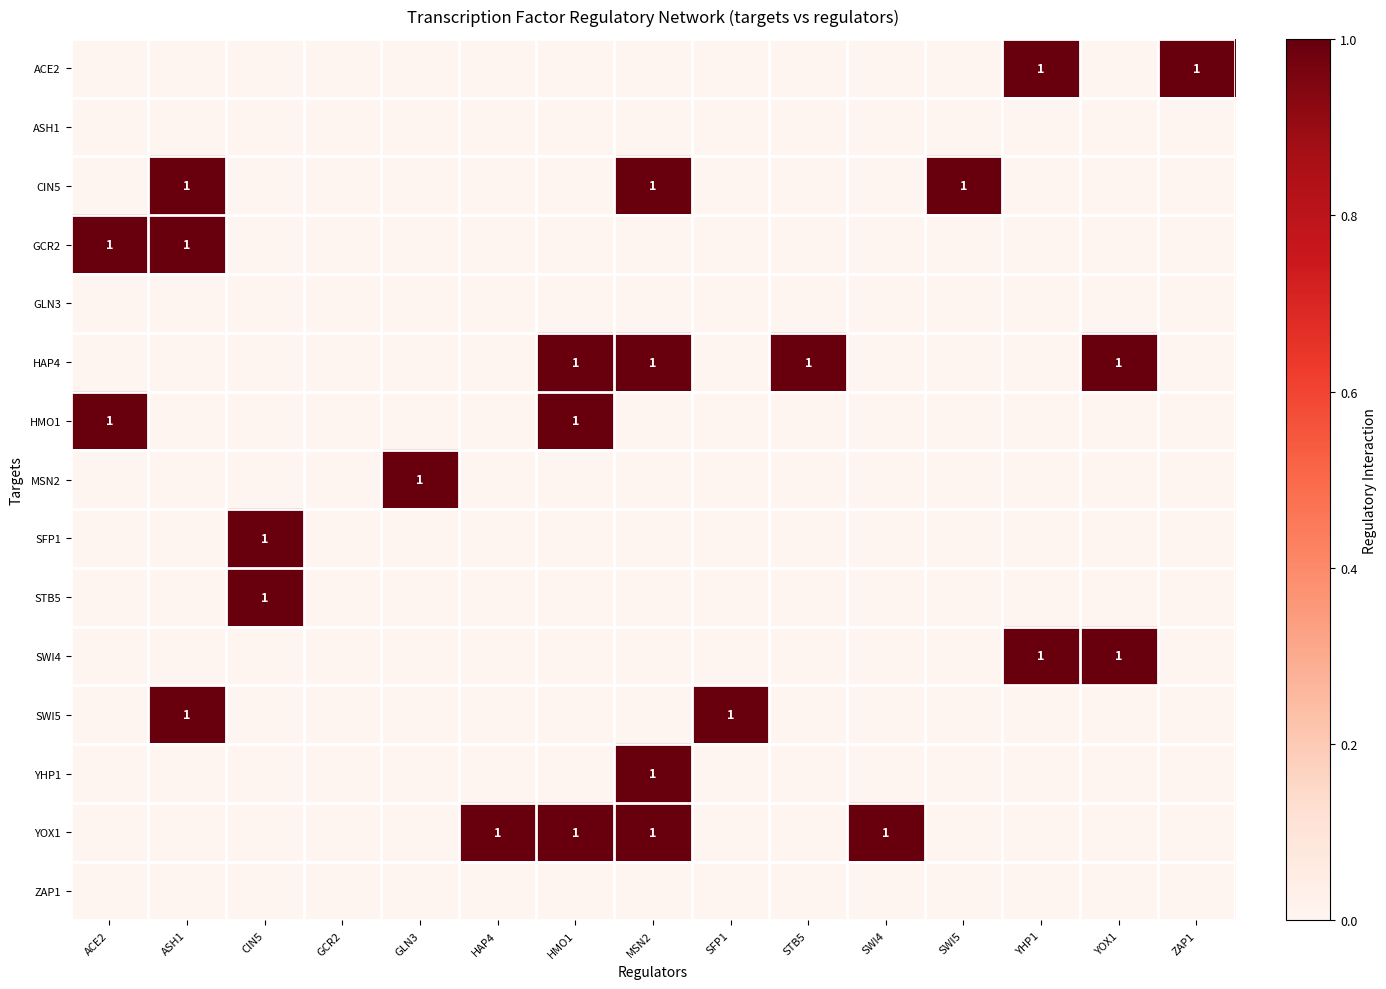

At which category is the sum across all series the highest?

MSN2